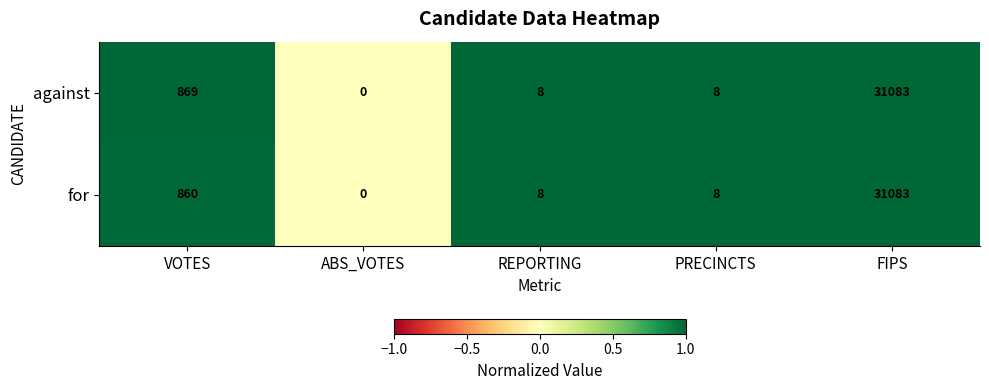

Is it true that for equals 8 at PRECINCTS?

True